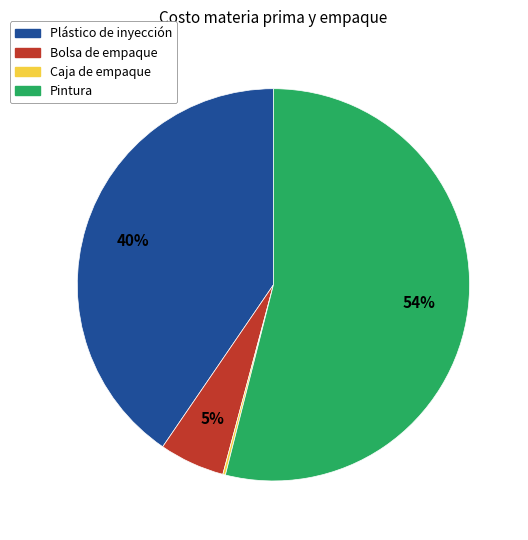

Do Pintura and Bolsa de empaque together represent more than half of the pie?

Yes